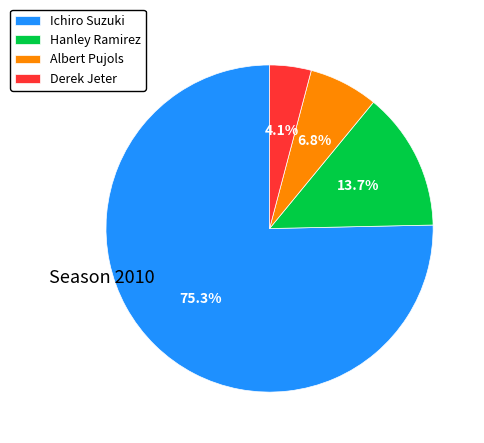

Do Hanley Ramirez and Ichiro Suzuki together represent more than half of the pie?

Yes